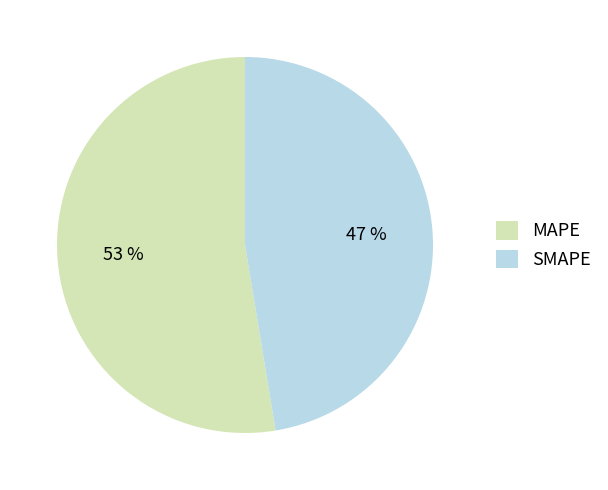

Which category has the biggest portion of the pie?

MAPE